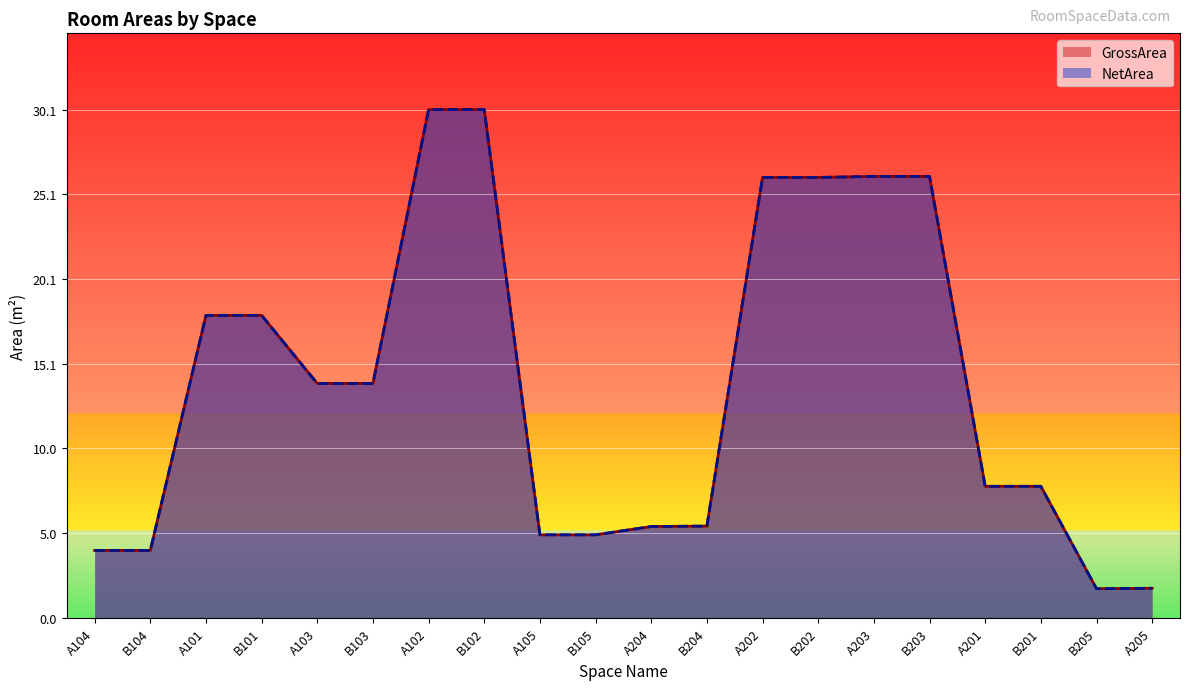

What is the average value of the GrossArea series?

13.8